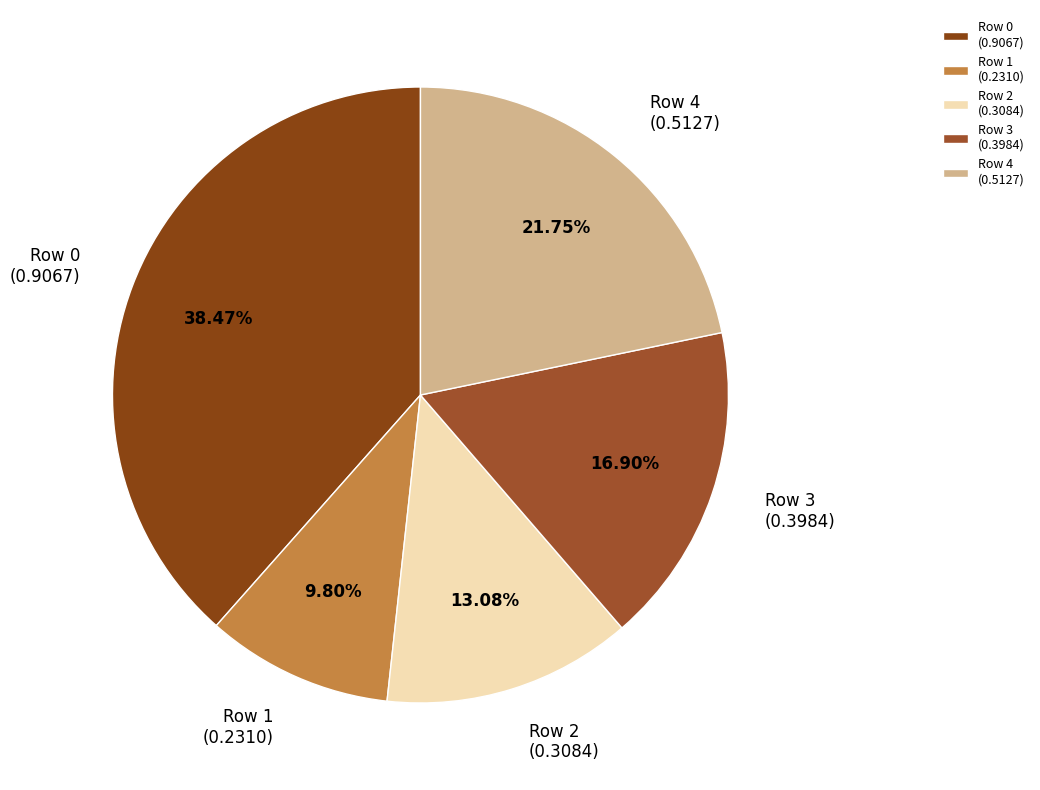

Rank the categories by value from highest to lowest.

Row 0 (0.9067), Row 4 (0.5127), Row 3 (0.3984), Row 2 (0.3084), Row 1 (0.2310)